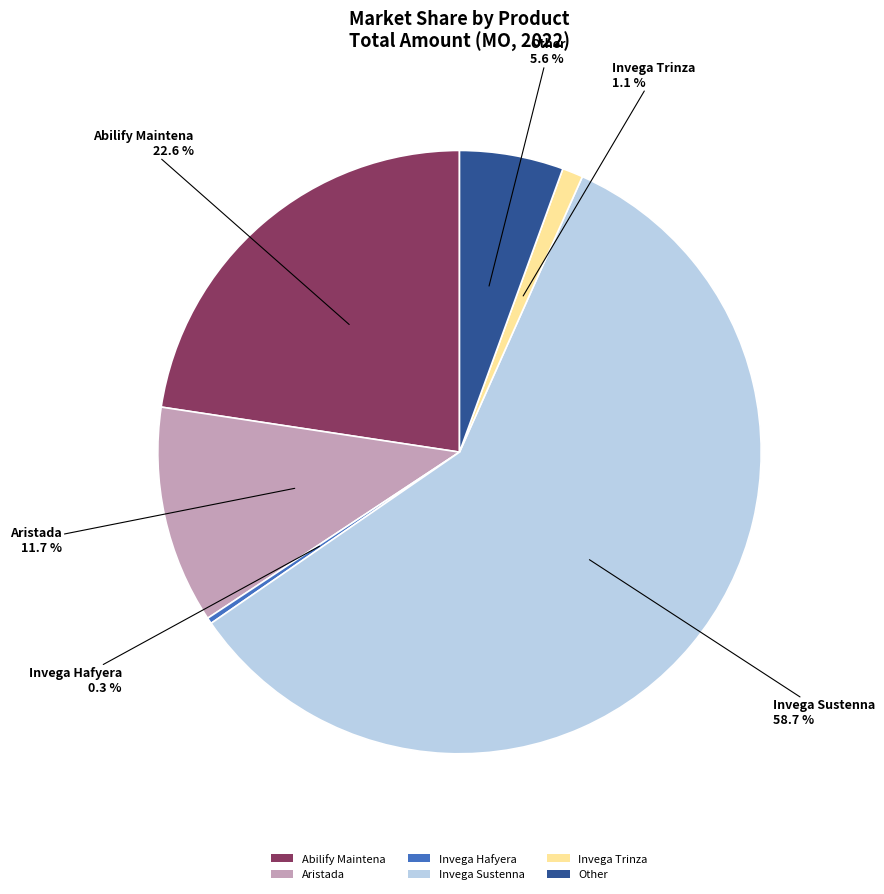

To the nearest percent, what is the average slice percentage?

17%